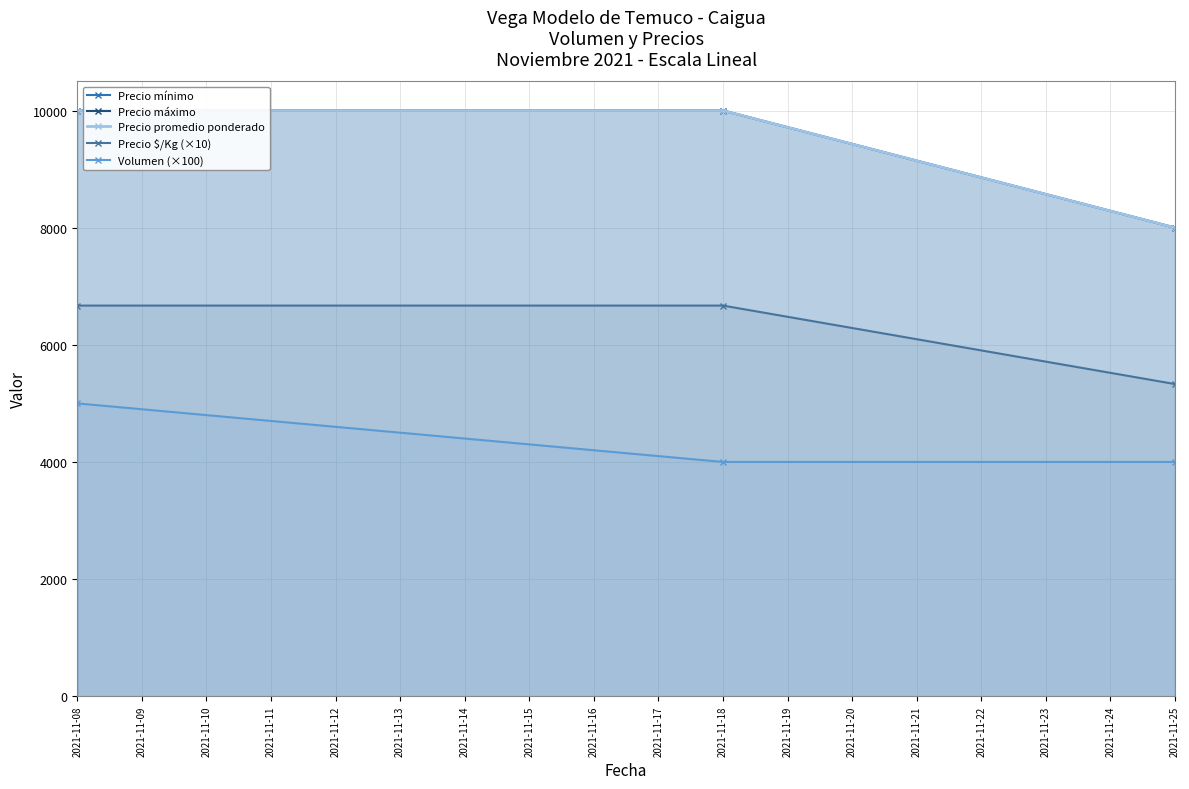

At how many categories does at least one series exceed 8410?

2